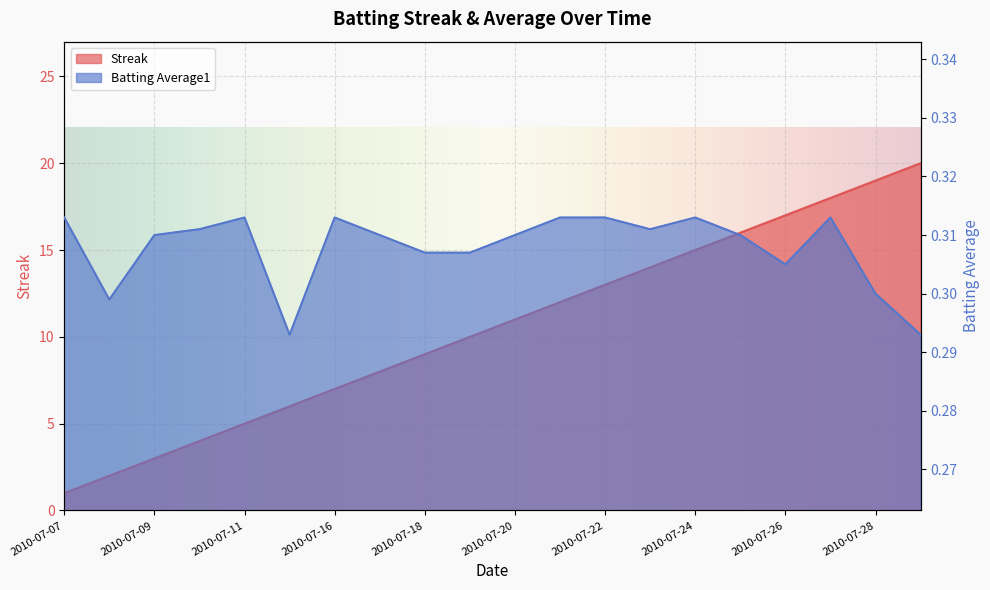

What are all the series names shown in the legend?

Streak, Batting Average1